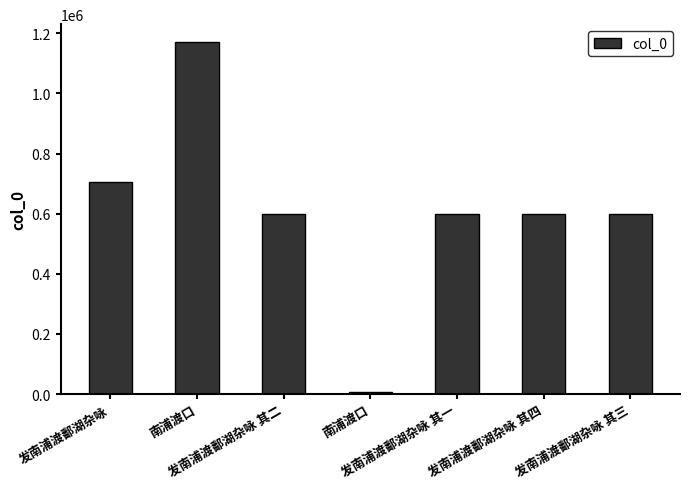

What is the difference between the maximum and minimum values?

1165241